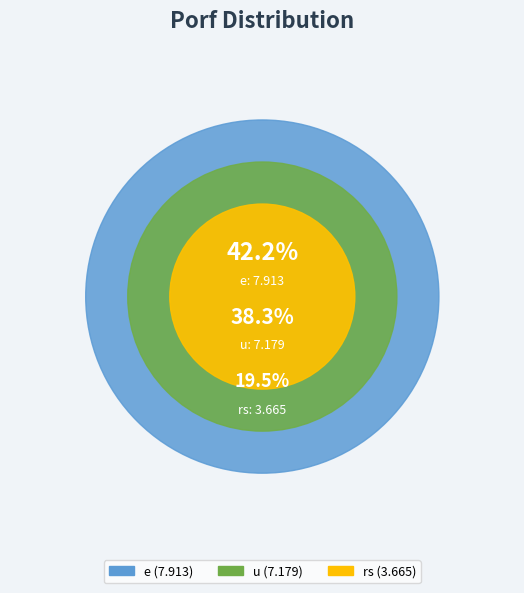

Which category has the biggest portion of the pie?

e